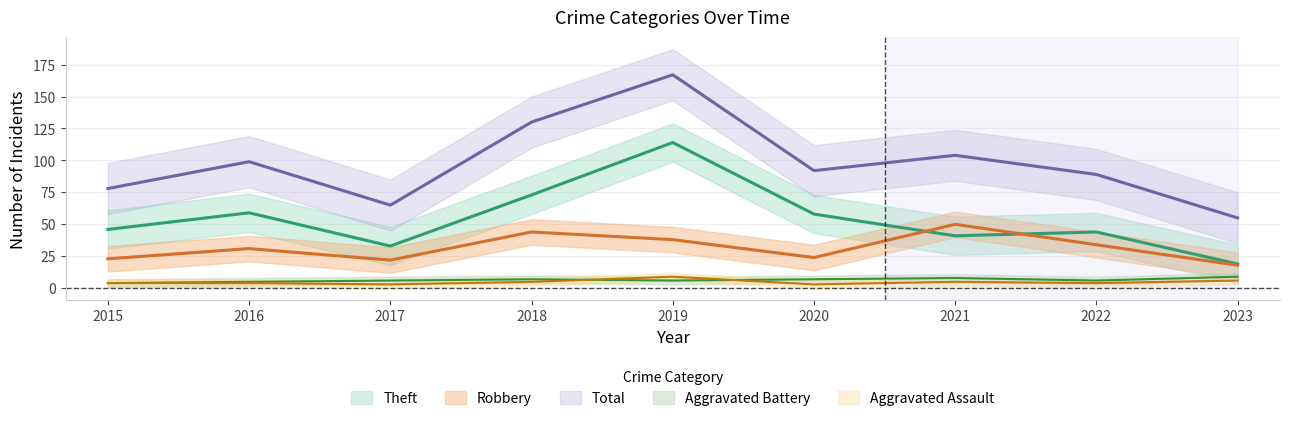

Between 2020 and 2022, which series saw the biggest shift?

Theft